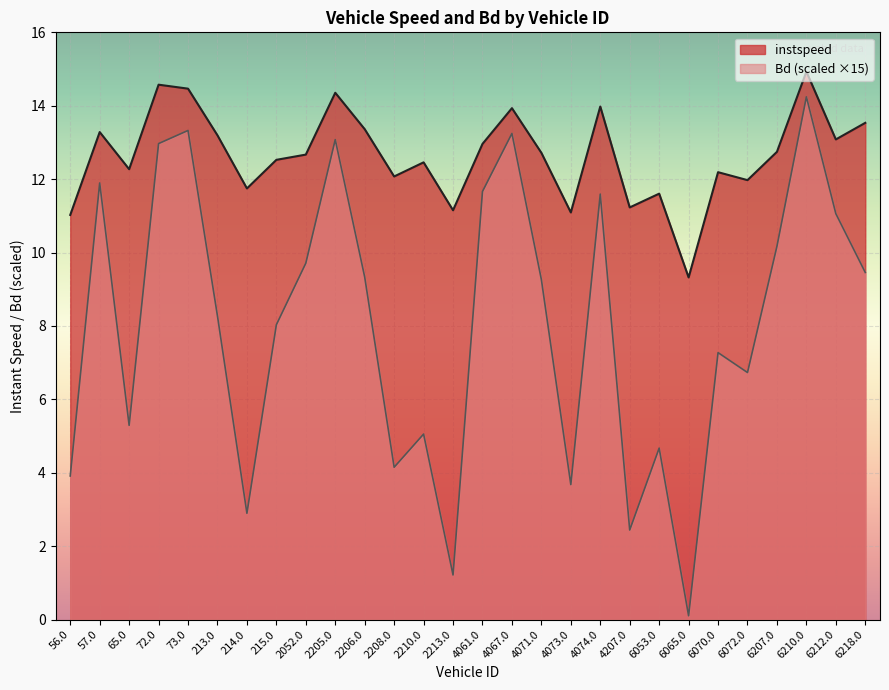

At which category is the sum across all series the highest?

6210.0